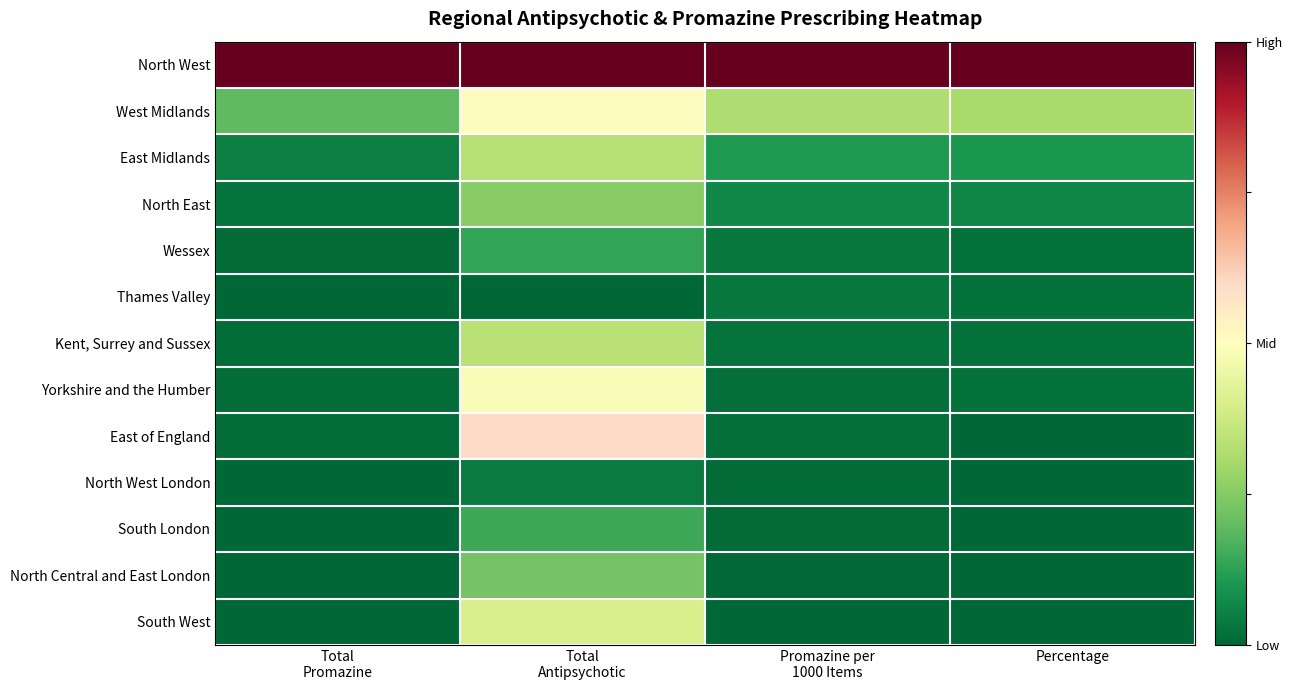

Reading left to right, extract all data points from this chart.

North West: Total
Promazine=1.0	Total
Antipsychotic=1.0	Promazine per
1000 Items=1.0	Percentage=1.0
West Midlands: Total
Promazine=0.2	Total
Antipsychotic=0.5	Promazine per
1000 Items=0.3	Percentage=0.3
East Midlands: Total
Promazine=0.0	Total
Antipsychotic=0.3	Promazine per
1000 Items=0.1	Percentage=0.1
North East: Total
Promazine=0.0	Total
Antipsychotic=0.3	Promazine per
1000 Items=0.1	Percentage=0.1
Wessex: Total
Promazine=0.0	Total
Antipsychotic=0.1	Promazine per
1000 Items=0.0	Percentage=0.0
Thames Valley: Total
Promazine=0.0	Total
Antipsychotic=0.0	Promazine per
1000 Items=0.0	Percentage=0.0
Kent, Surrey and Sussex: Total
Promazine=0.0	Total
Antipsychotic=0.3	Promazine per
1000 Items=0.0	Percentage=0.0
Yorkshire and the Humber: Total
Promazine=0.0	Total
Antipsychotic=0.5	Promazine per
1000 Items=0.0	Percentage=0.0
East of England: Total
Promazine=0.0	Total
Antipsychotic=0.6	Promazine per
1000 Items=0.0	Percentage=0.0
North West London: Total
Promazine=0.0	Total
Antipsychotic=0.0	Promazine per
1000 Items=0.0	Percentage=0.0
South London: Total
Promazine=0.0	Total
Antipsychotic=0.1	Promazine per
1000 Items=0.0	Percentage=0.0
North Central and East London: Total
Promazine=0.0	Total
Antipsychotic=0.2	Promazine per
1000 Items=0.0	Percentage=0.0
South West: Total
Promazine=0.0	Total
Antipsychotic=0.4	Promazine per
1000 Items=0.0	Percentage=0.0